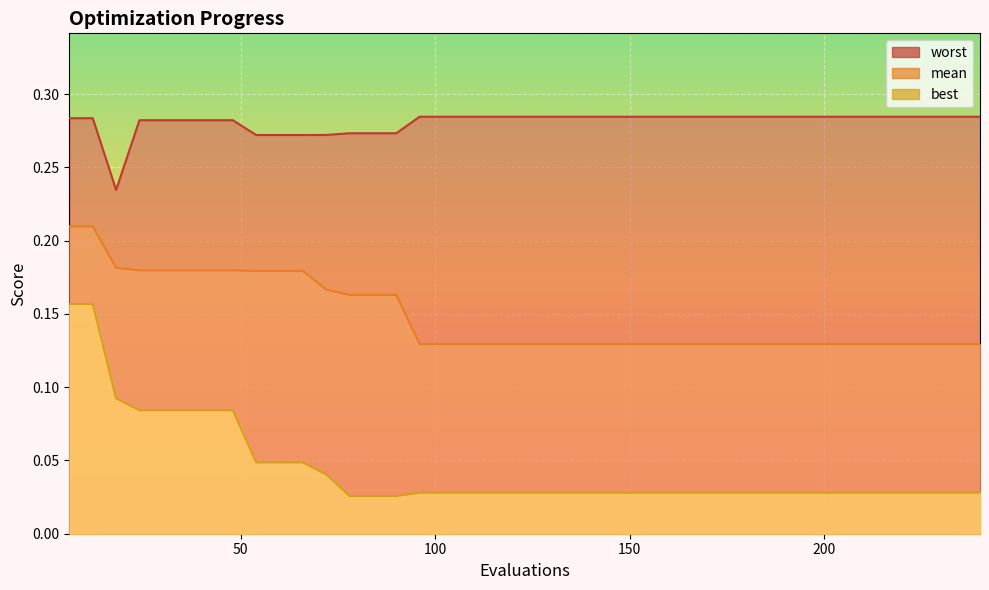

What is the value of the worst point at the 14th from the left?

0.3